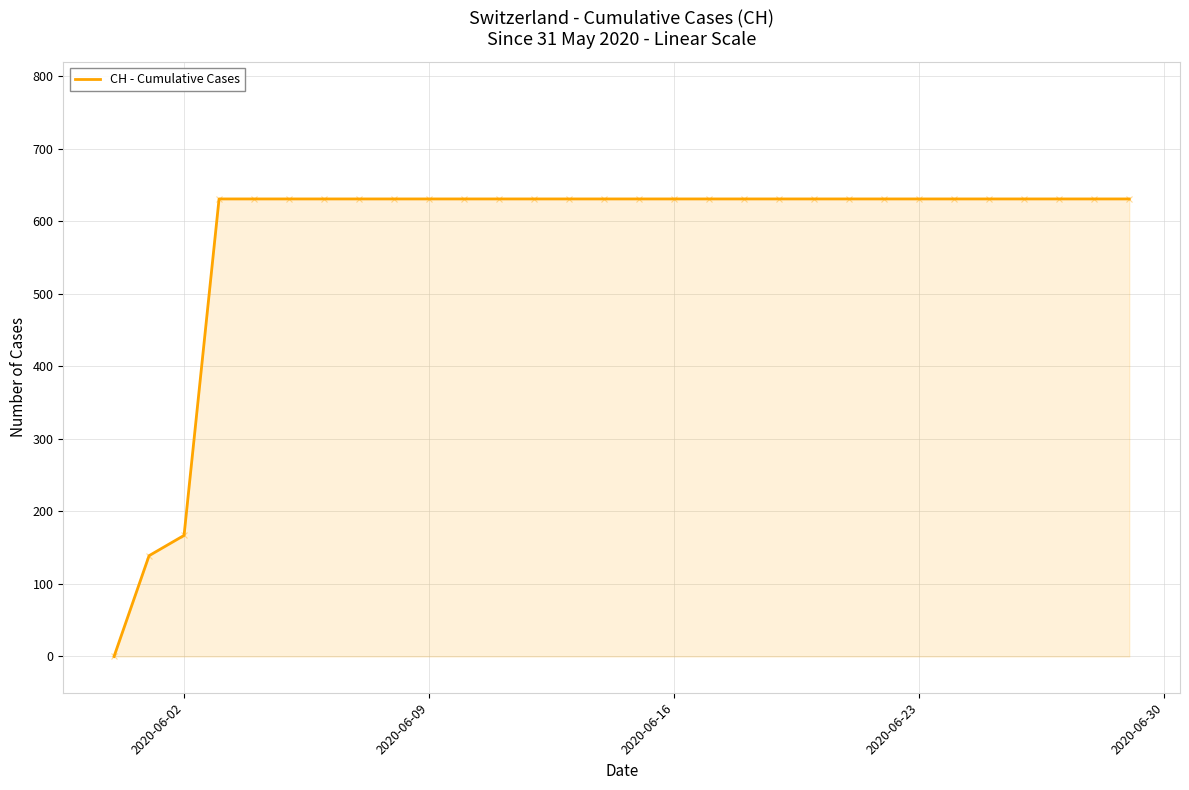

What is the difference between the maximum and minimum values?

631